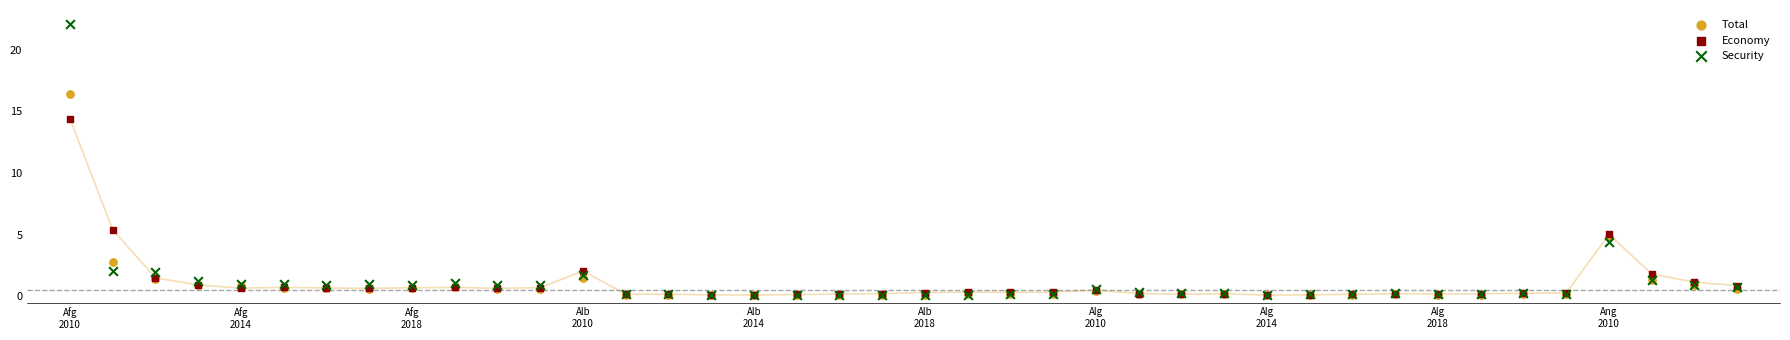

Which series reaches the maximum Y coordinate?

Security